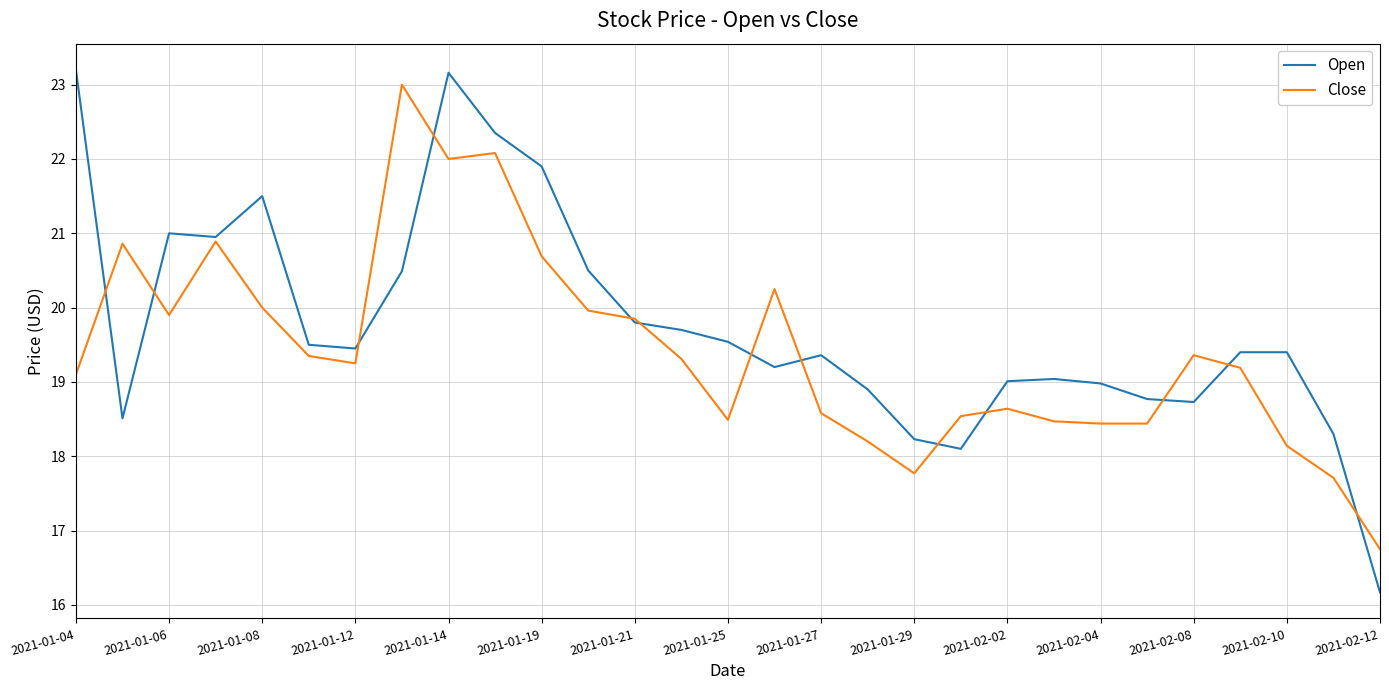

Rank the series by their average value, from highest to lowest.

Open, Close